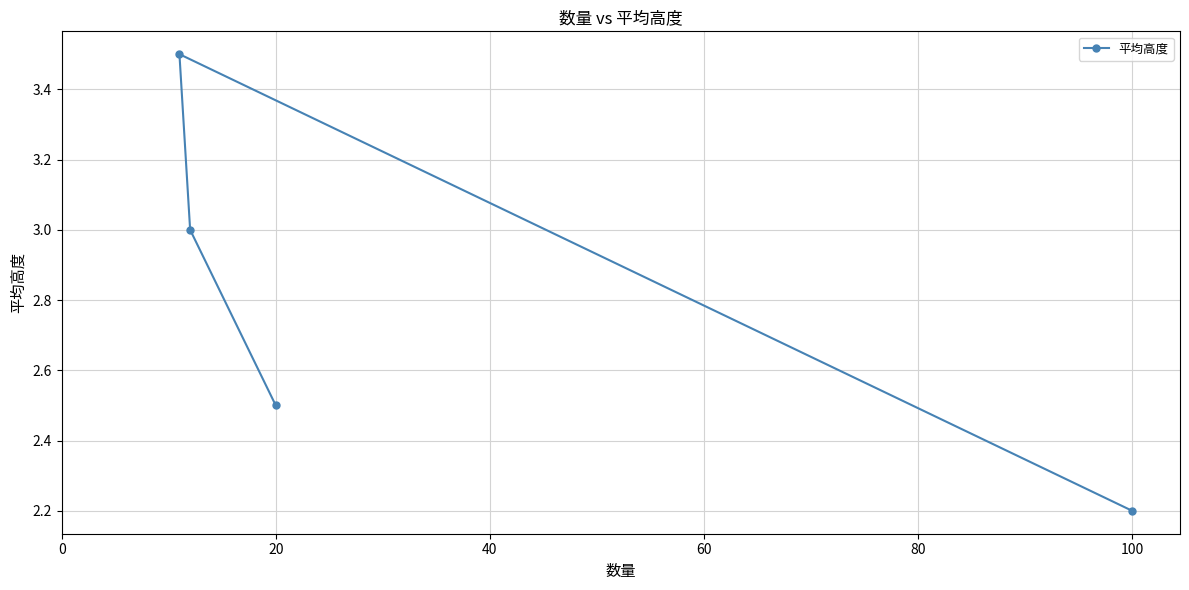

Reading left to right, transcribe all the data shown in this chart.

3.5	3.0	2.5	2.2